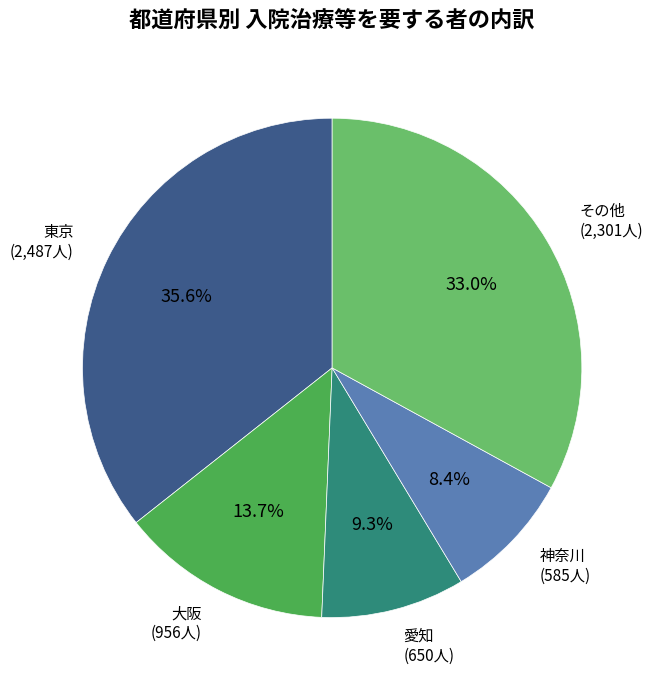

What percentage is the 愛知 slice, to the nearest percent?

9%